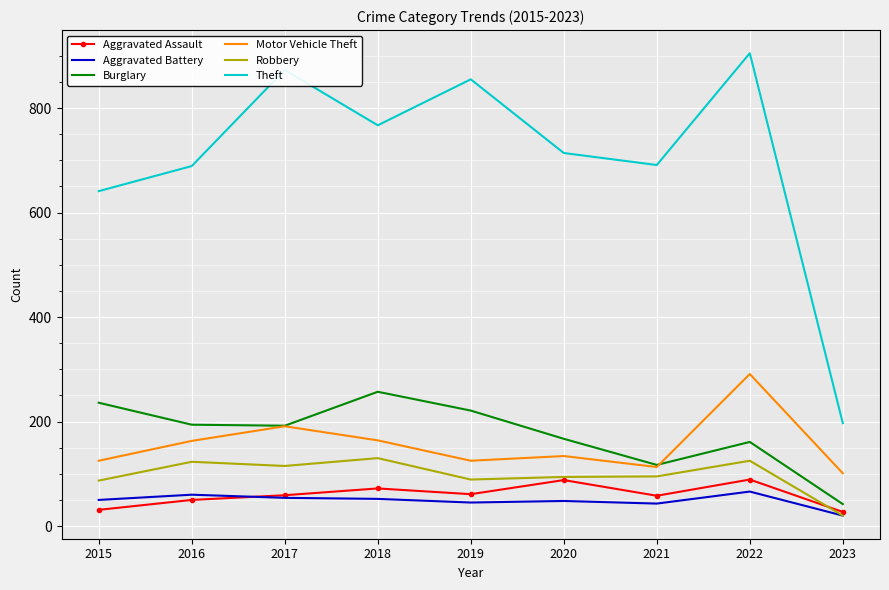

List the series in order of their peak value, highest first.

Theft, Motor Vehicle Theft, Burglary, Robbery, Aggravated Assault, Aggravated Battery